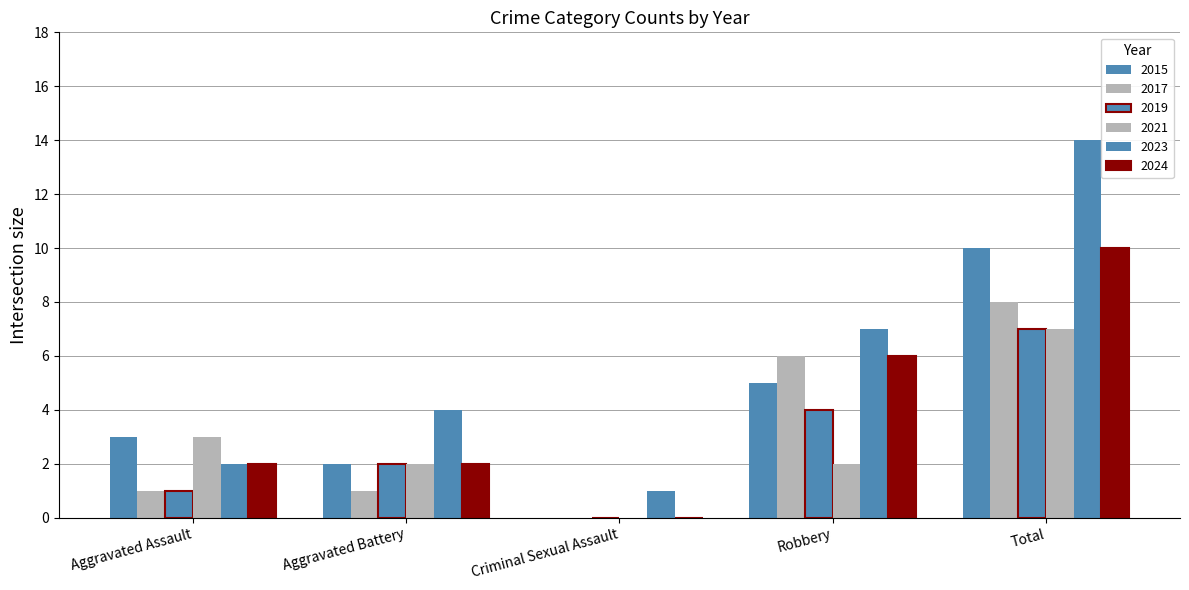

Are the bars grouped side by side (vs. stacked)?

Yes